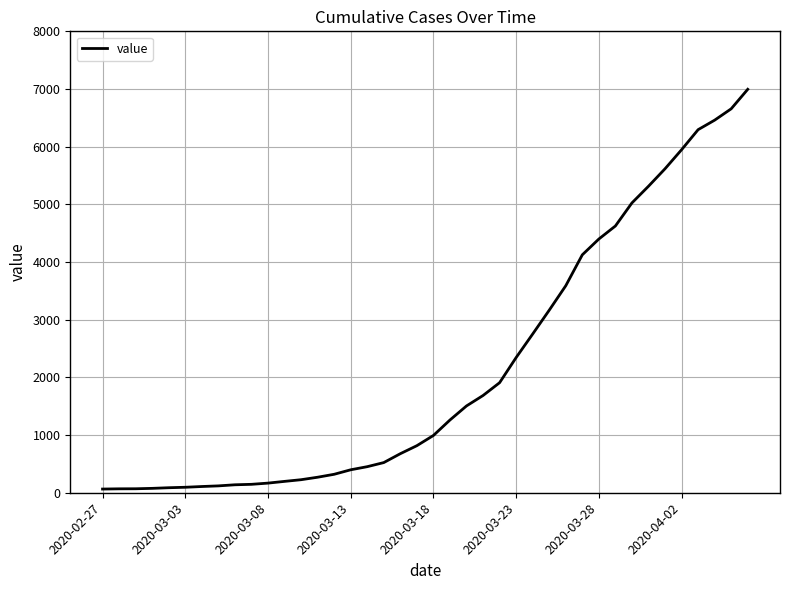

What is the greatest value displayed?

6995